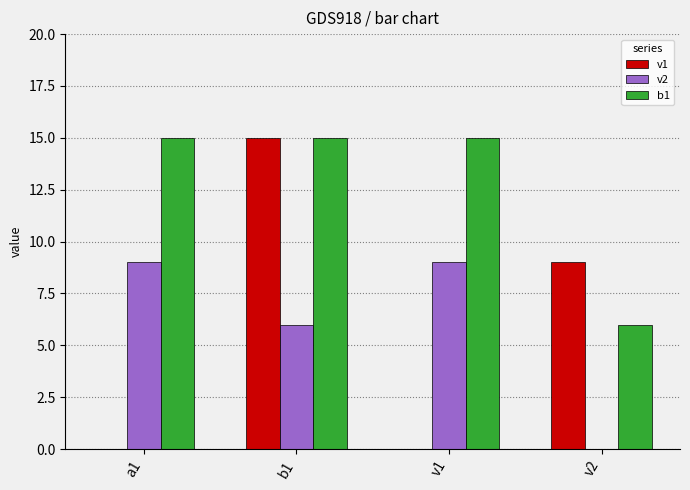

What is the sum of the b1 values at v2 and a1?

21